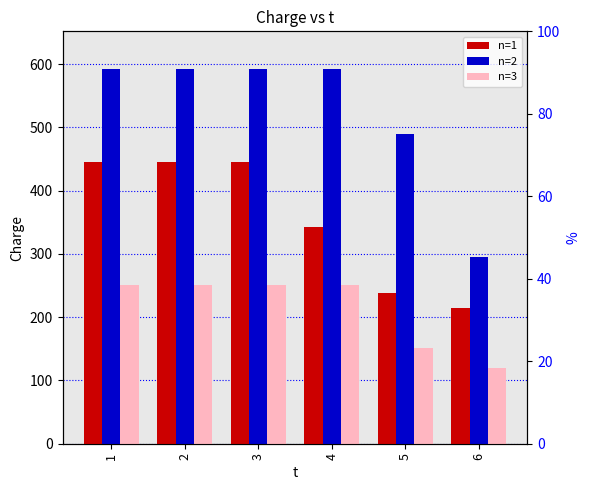

What is the maximum value shown in the chart?

592.6